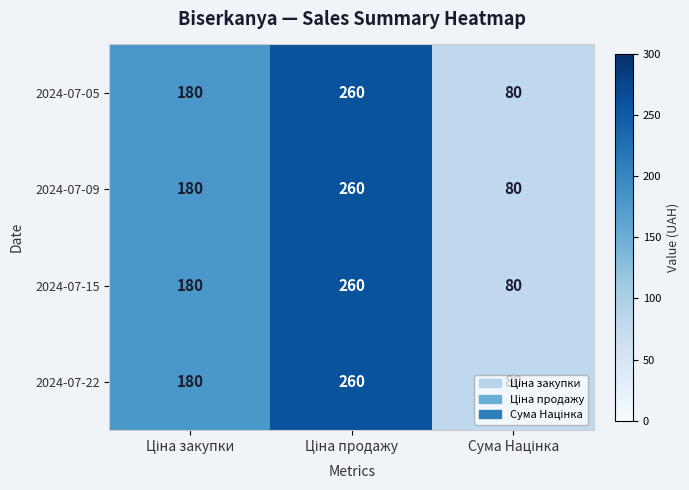

What is the maximum value shown in the chart?

260